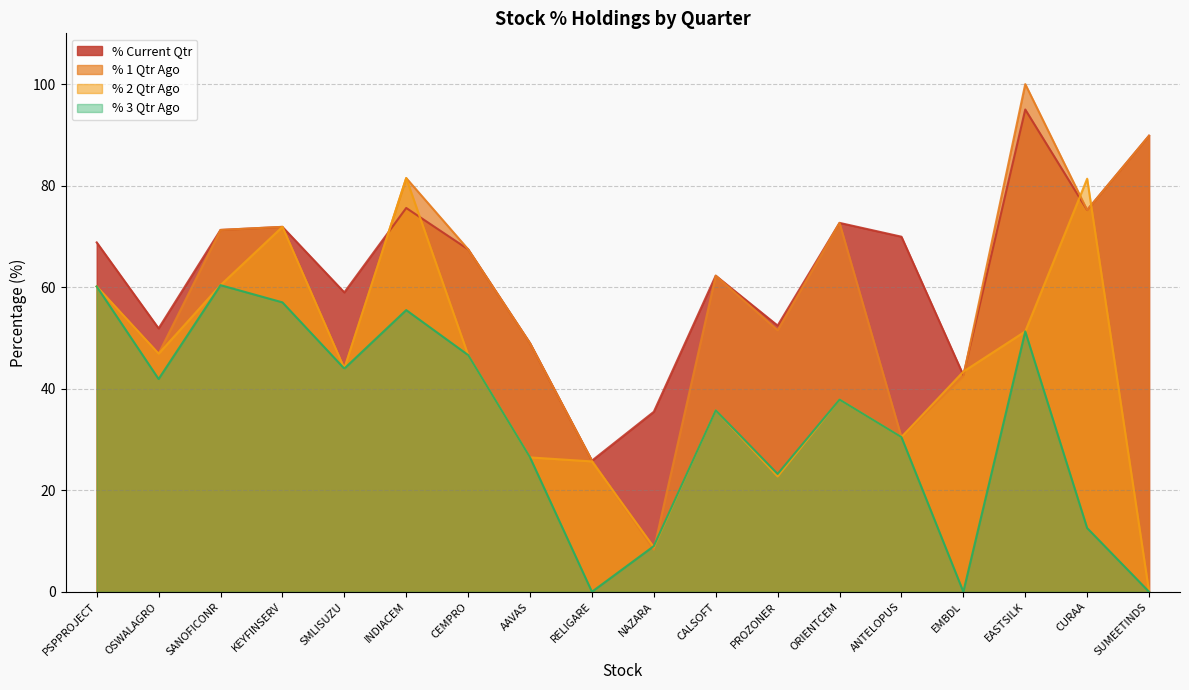

True or false: % 3 Qtr Ago and % Current Qtr intersect in this chart.

False